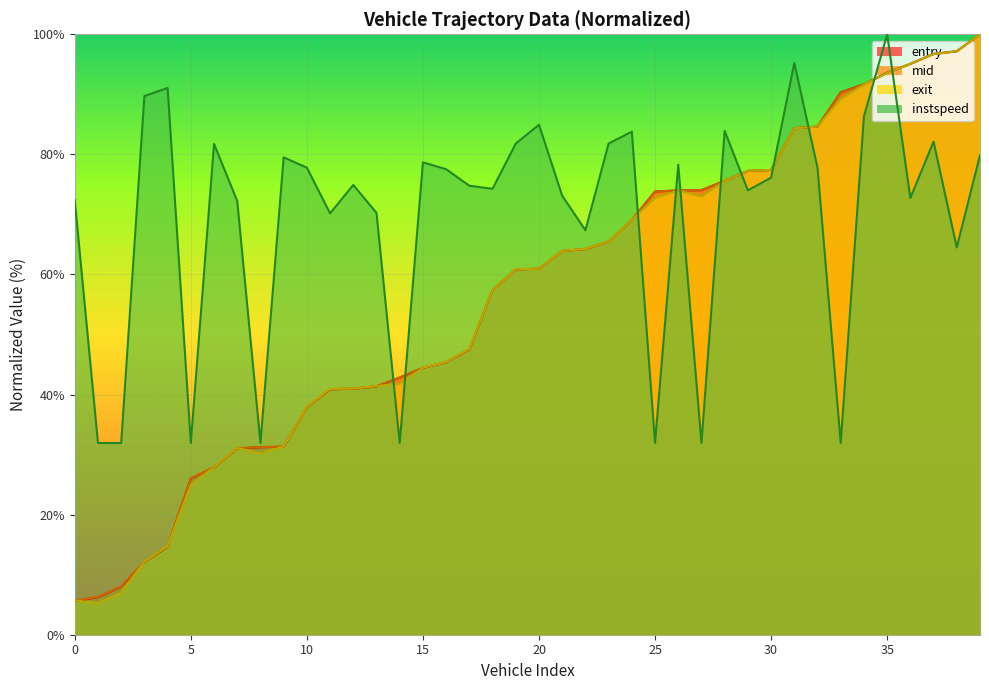

Which series has the largest range (max minus min)?

exit